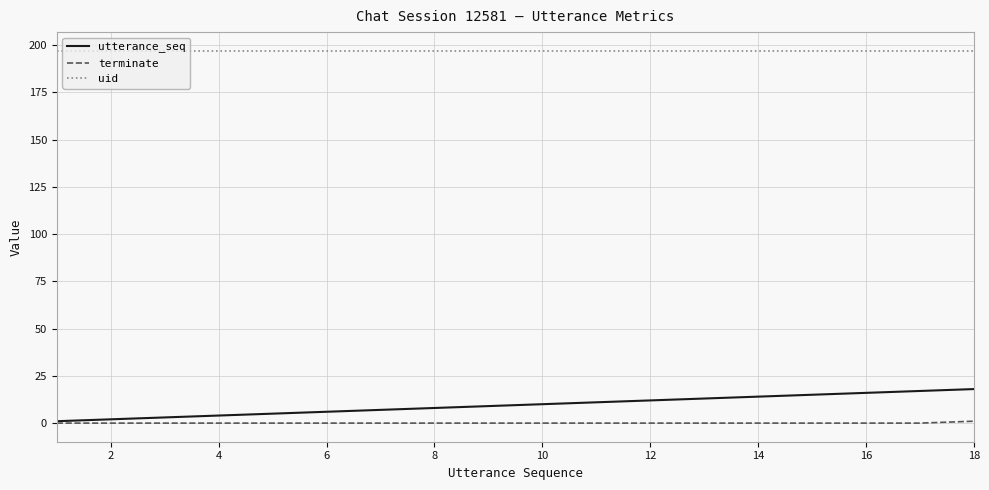

Reading left to right, list all the values displayed in this chart.

utterance_seq: 1	2	3	4	5	6	7	8	9	10	11	12	13	14	15	16	17	18
terminate: 0	0	0	0	0	0	0	0	0	0	0	0	0	0	0	0	0	1
uid: 197	197	197	197	197	197	197	197	197	197	197	197	197	197	197	197	197	197